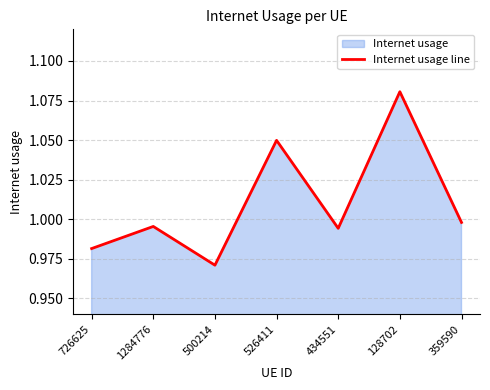

List the labels in order of value, largest first.

128702, 526411, 359590, 1284776, 434551, 726625, 500214